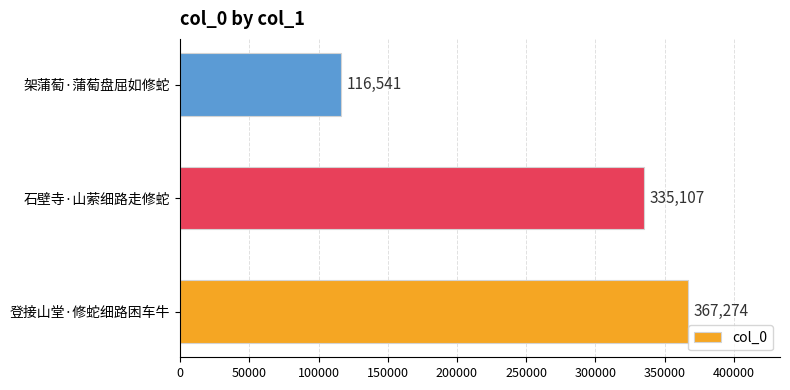

Which category has the lowest value across all series?

架蒲萄·蒲萄盘屈如修蛇